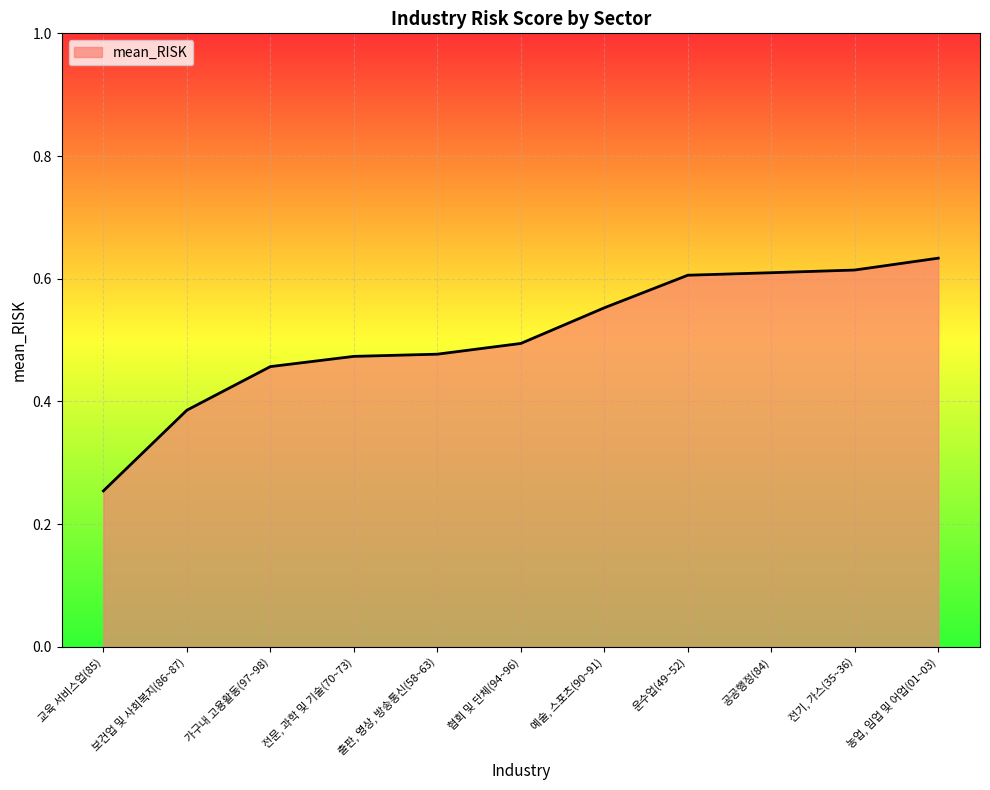

Which label corresponds to the smallest value in the chart?

교육 서비스업(85)